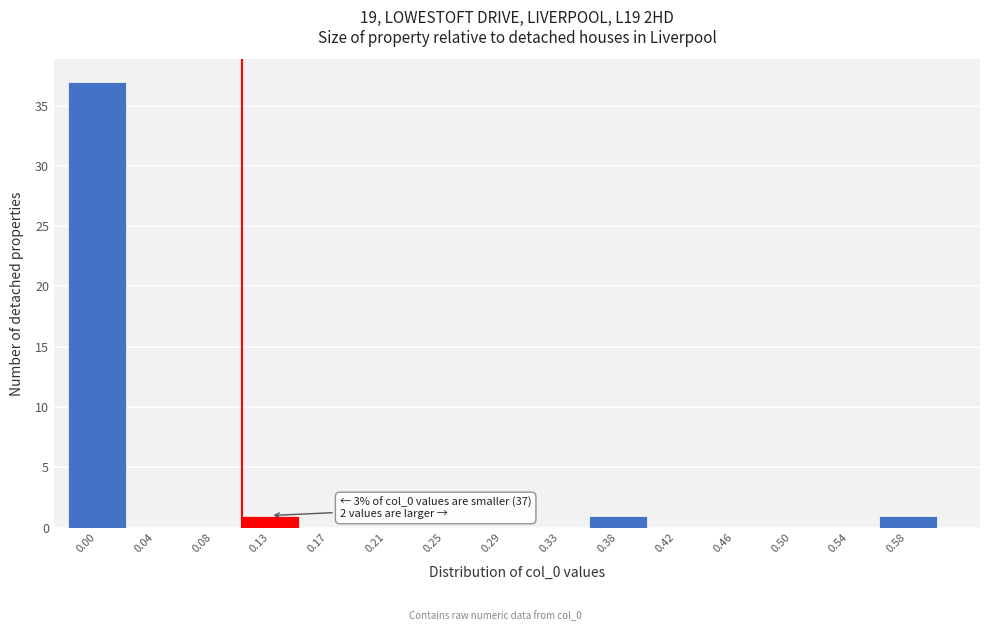

Reading right to left, list all the values displayed in this chart.

0.58=1	0.54=0	0.50=0	0.46=0	0.42=0	0.38=1	0.33=0	0.29=0	0.25=0	0.21=0	0.17=0	0.13=1	0.08=0	0.04=0	0.00=37